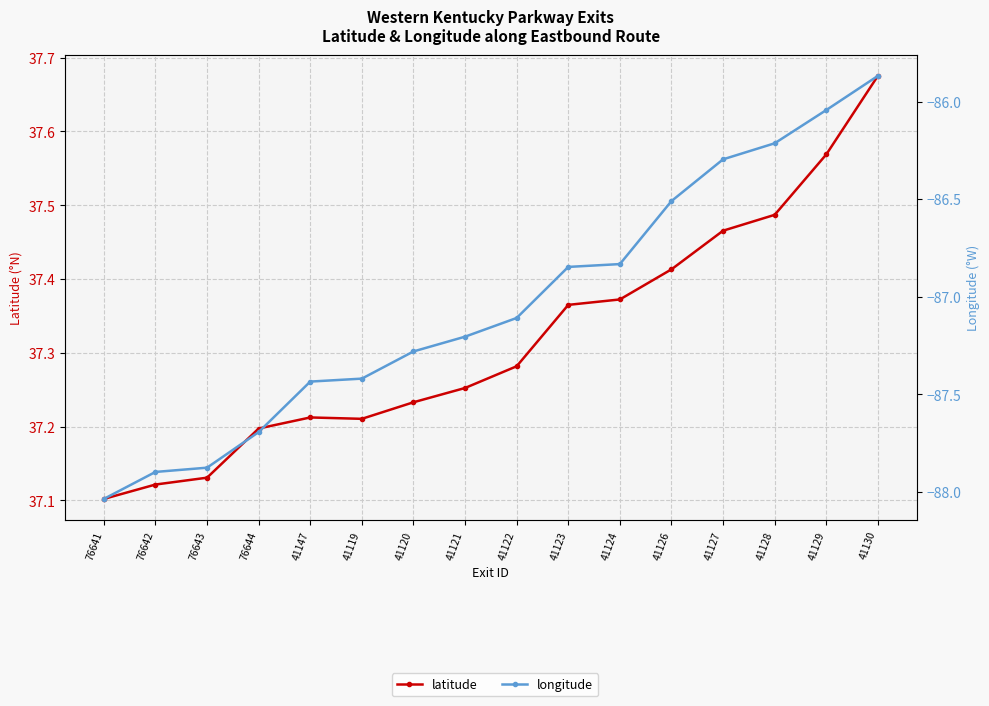

True or false: longitude has more than 1 interior local peaks.

False